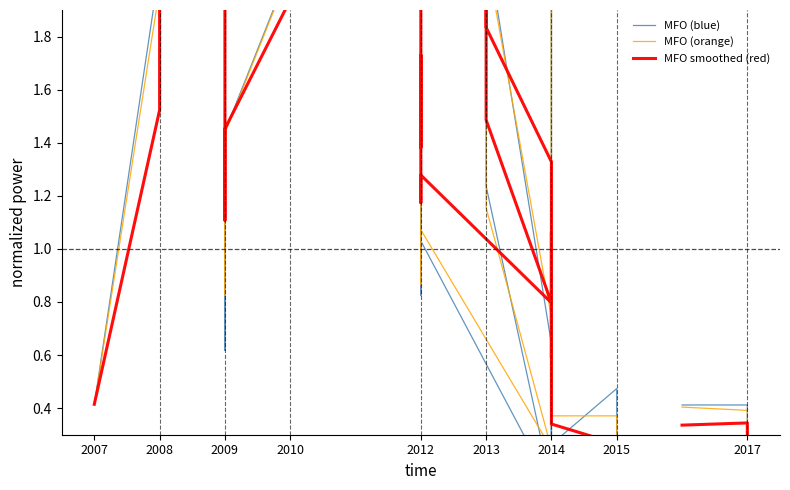

How many categories are shown in the chart?

40